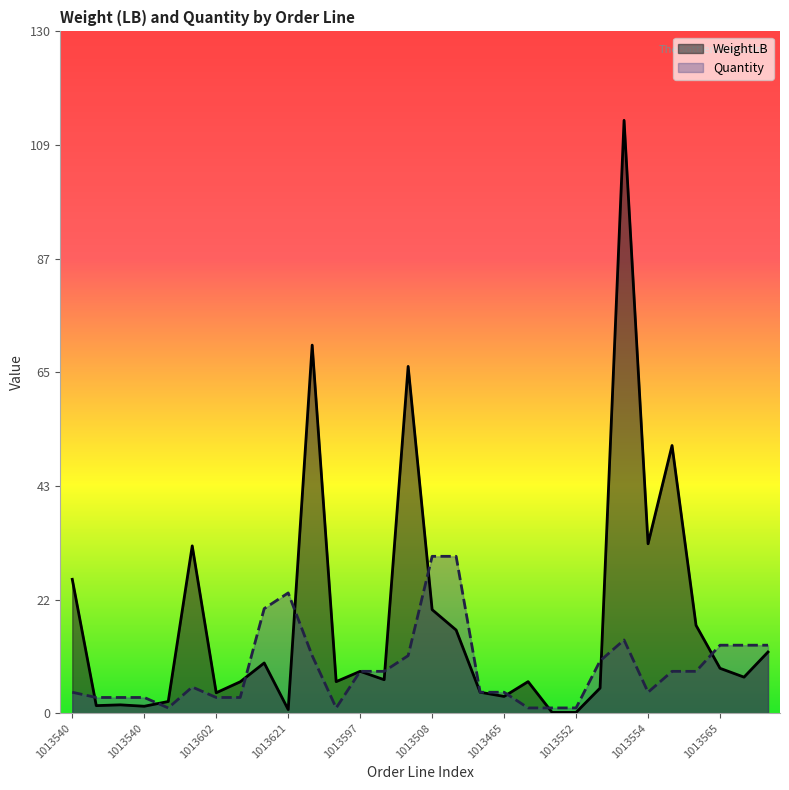

Where do WeightLB and Quantity first cross each other?

1013540 and 1013540